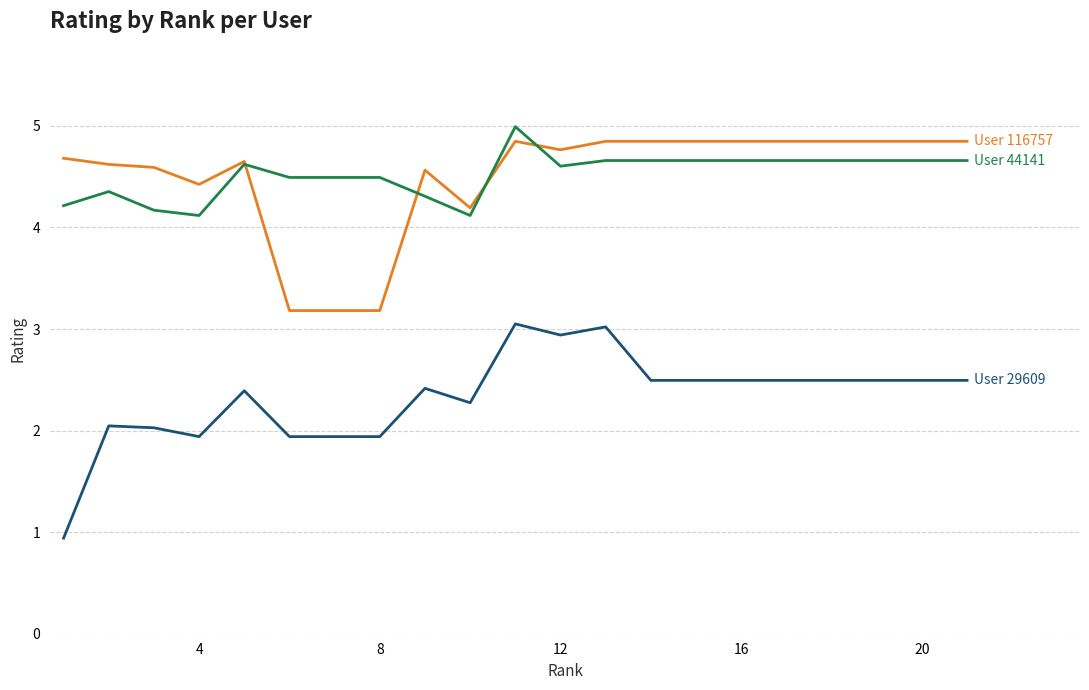

What is the minimum value shown in the chart?

0.9